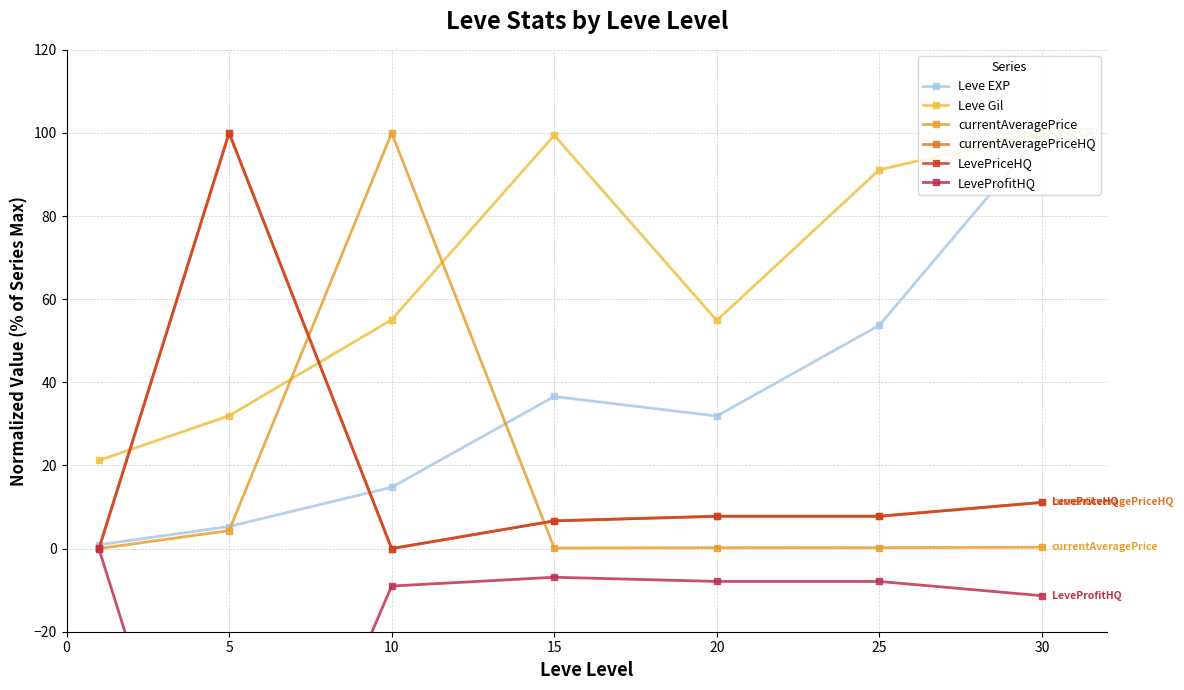

True or false: currentAveragePriceHQ has a value of 53.7 at 5.

False